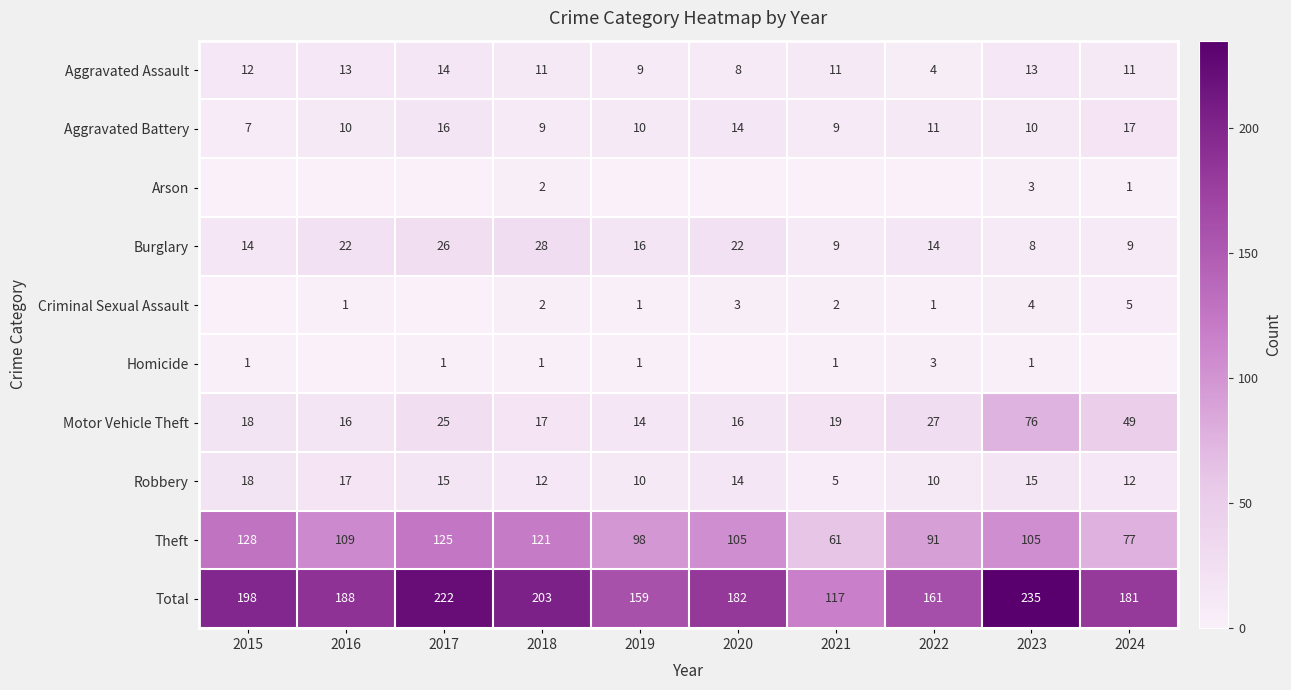

At how many categories does at least one series exceed 86?

10